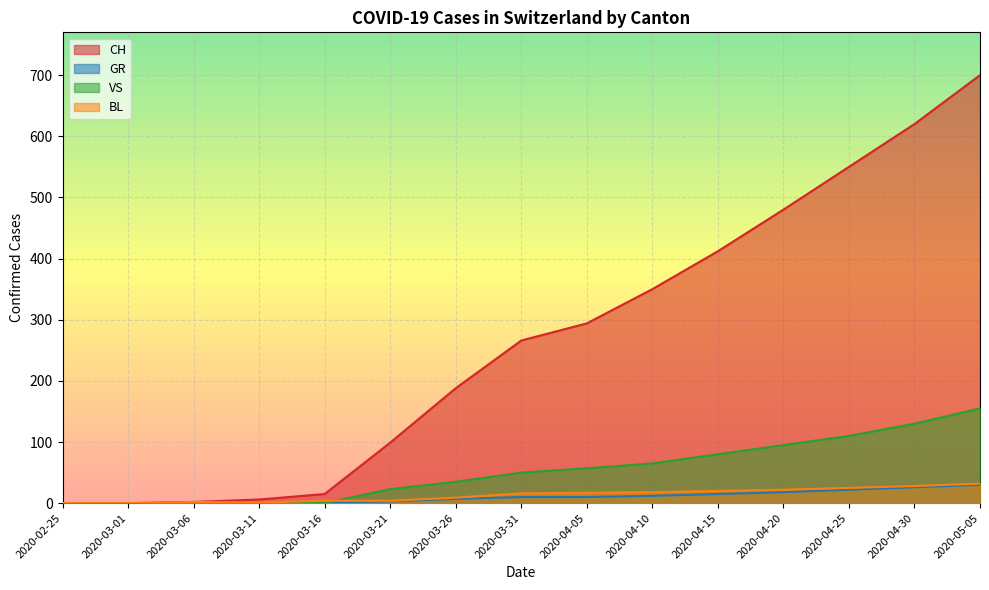

What is the difference between the CH values at 2020-04-30 and 2020-04-20?

140